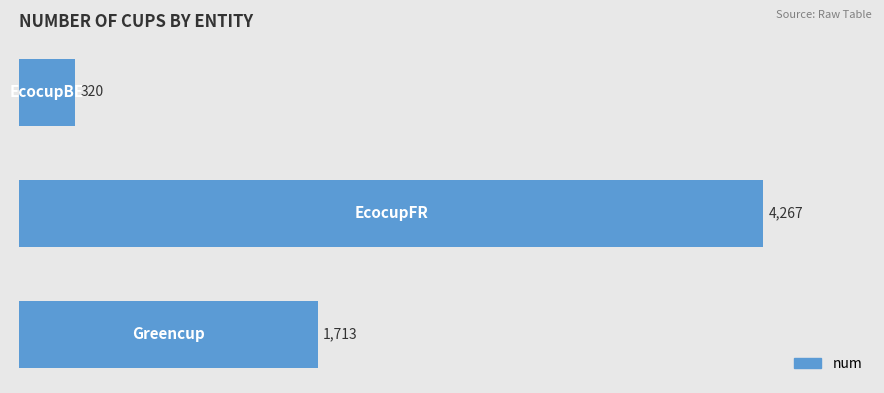

How many values are between 320 and 4267?

3